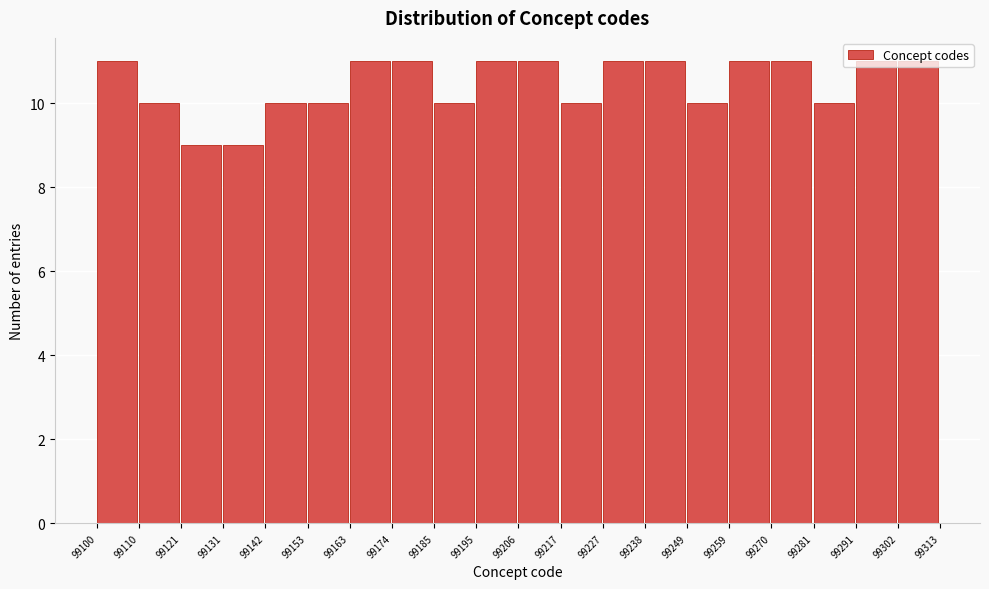

What is the height of the bar covering 99163 to 99174 on the x-axis? The values are not printed on the chart, so give them approximately, as read against the axis.

11